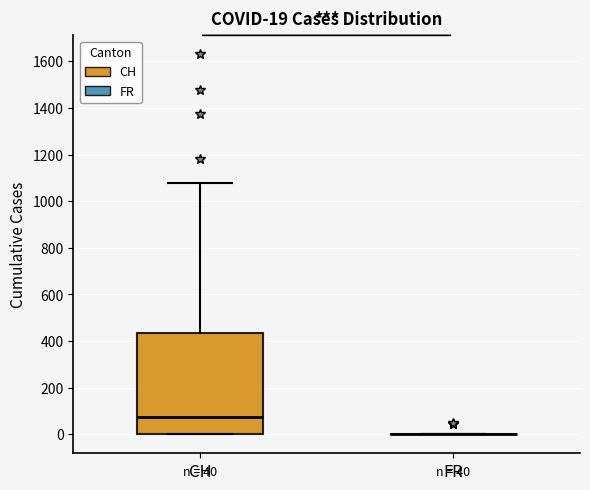

Comparing the boxes themselves (not the whiskers), which one is the tallest?

CH